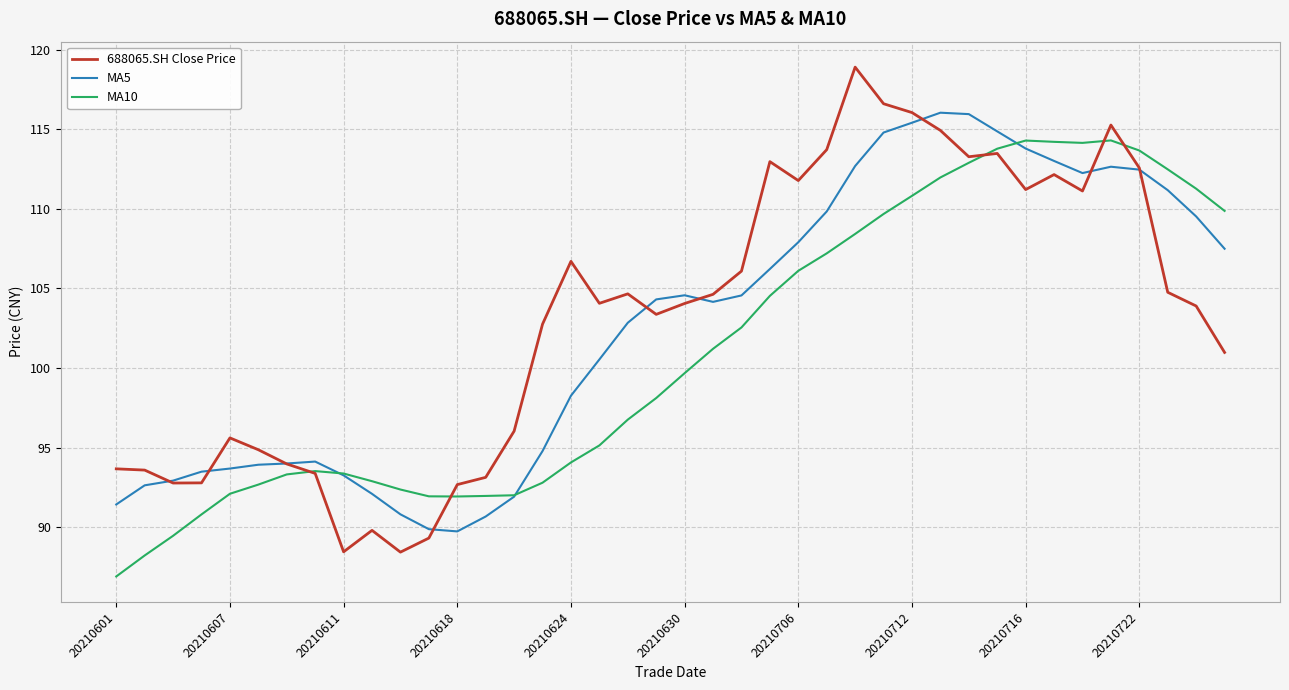

What is the lowest value of the 688065.SH Close Price series?

88.4